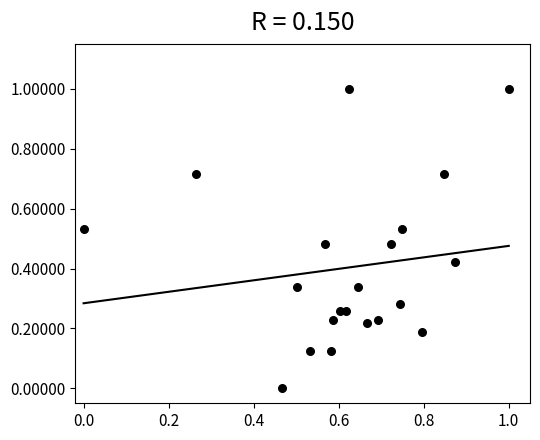

What is the range of X values (max minus min)?

1.0